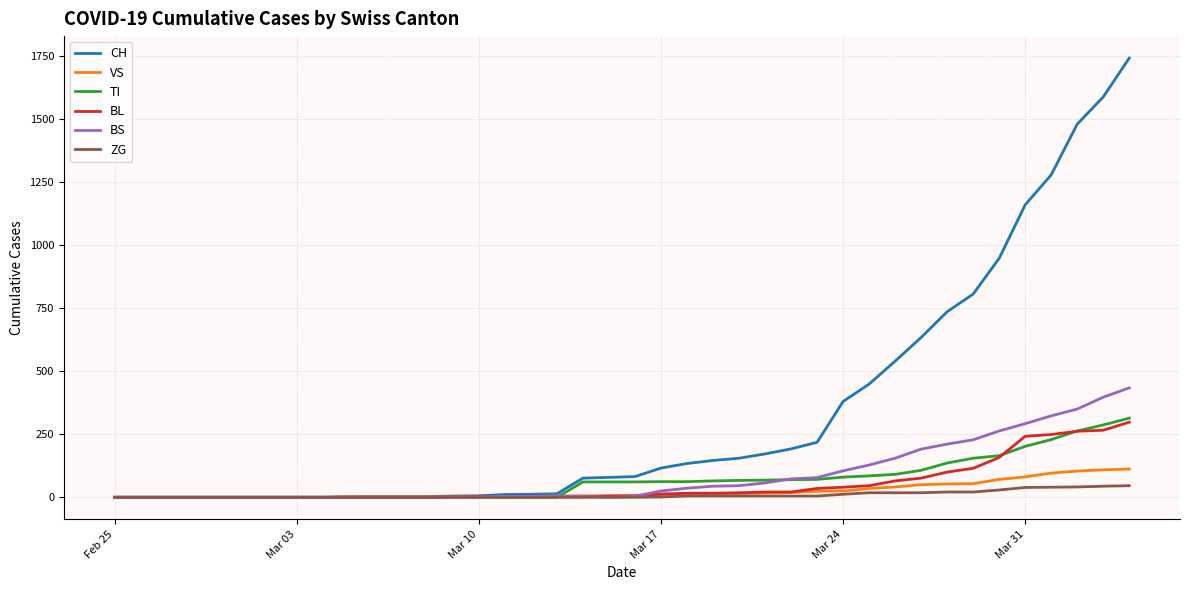

Which series has the largest total across all categories?

CH